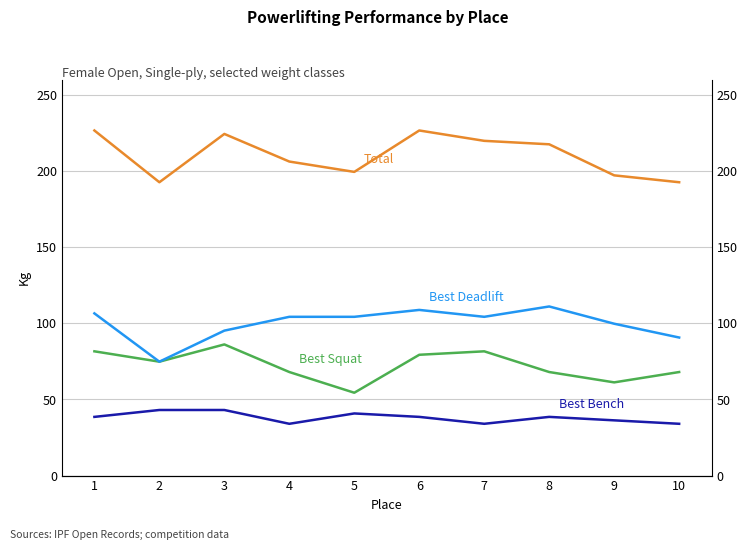

What value does the Total series have at 9?

197.3